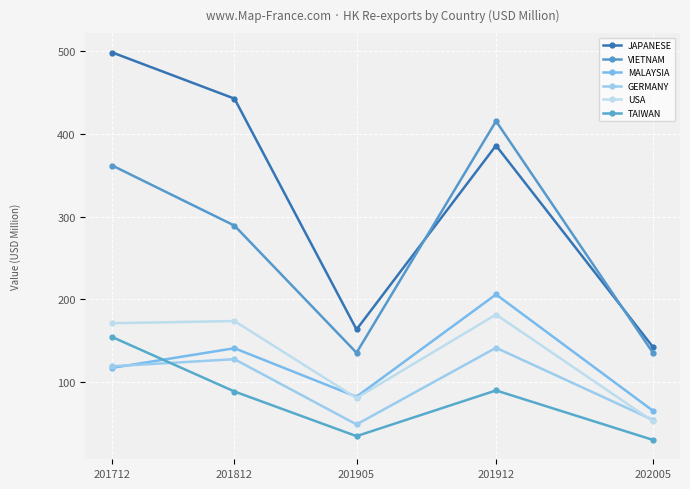

What is the difference between the USA values at 201712 and 202005?

118.6